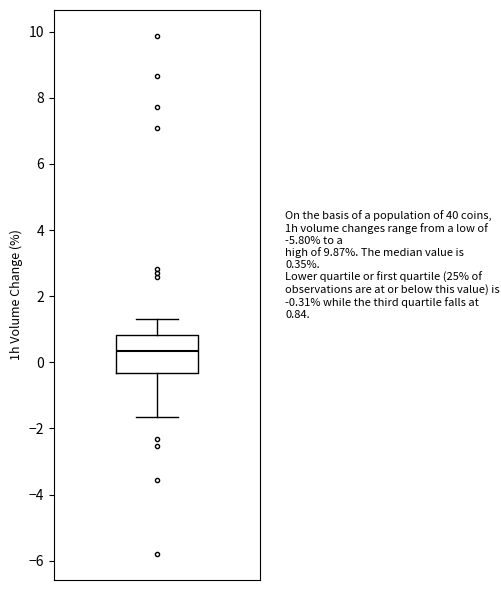

Read this box plot against the y-axis: the position of the median line, the range covered by the box, and the ends of both whiskers. The values are not printed on the chart, so give them approximately, as read against the axis.

median 0.4, box -0.4 to 0.8, whiskers -1.6 to 1.4